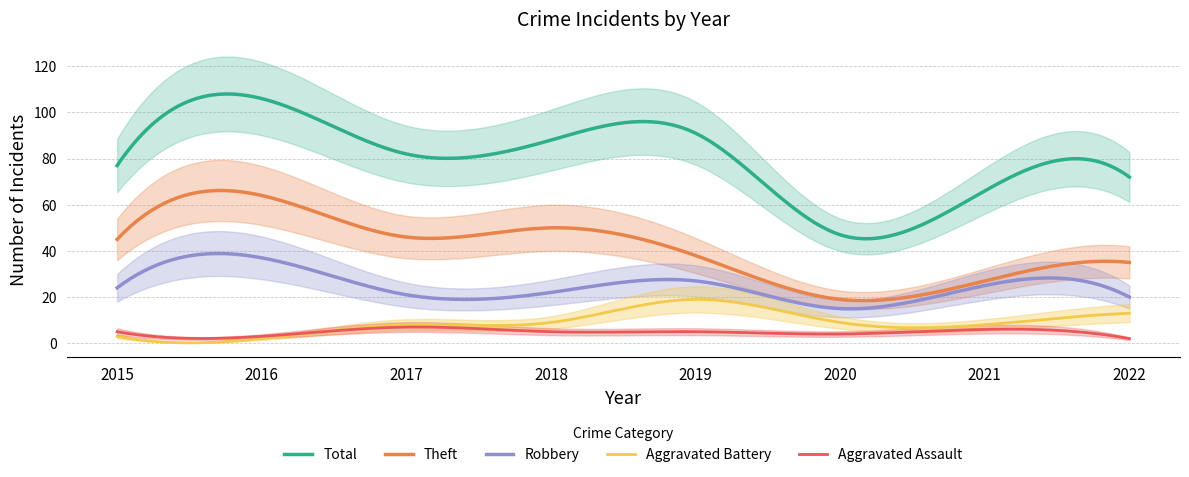

What is the value of the Aggravated Assault point at the 7th from the left?

6